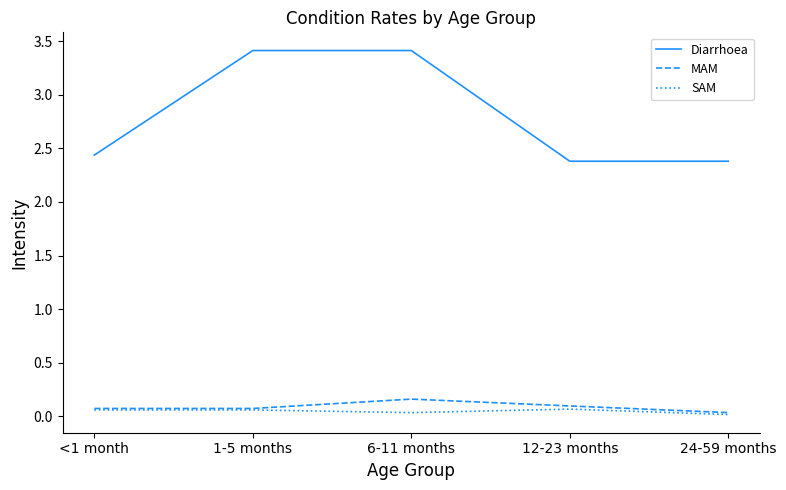

True or false: MAM and Diarrhoea cross at least once.

False